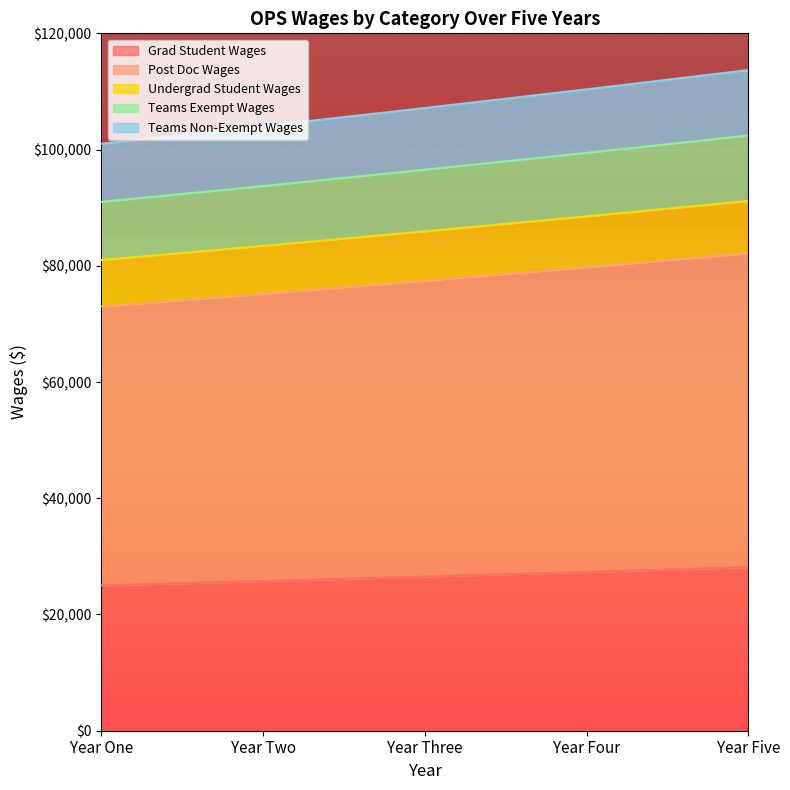

True or false: Grad Student Wages and Teams Exempt Wages intersect in this chart.

False